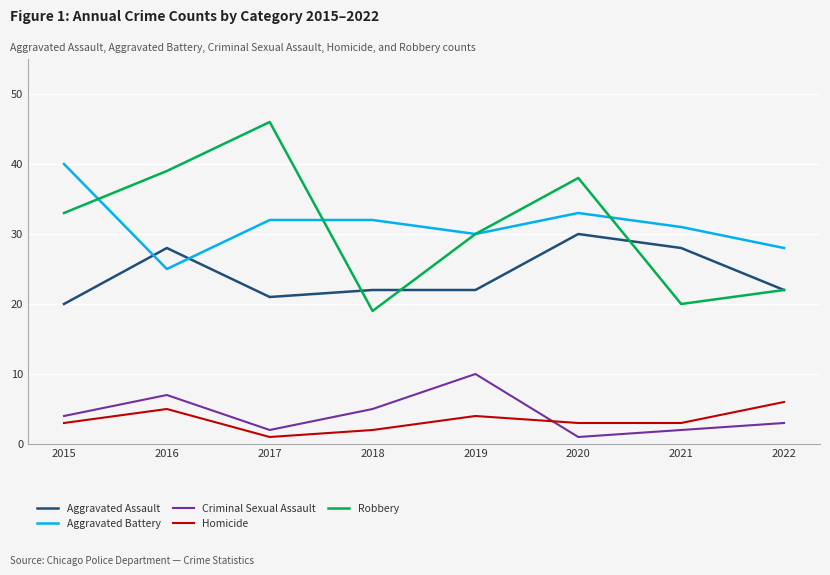

True or false: Criminal Sexual Assault and Aggravated Battery intersect in this chart.

False